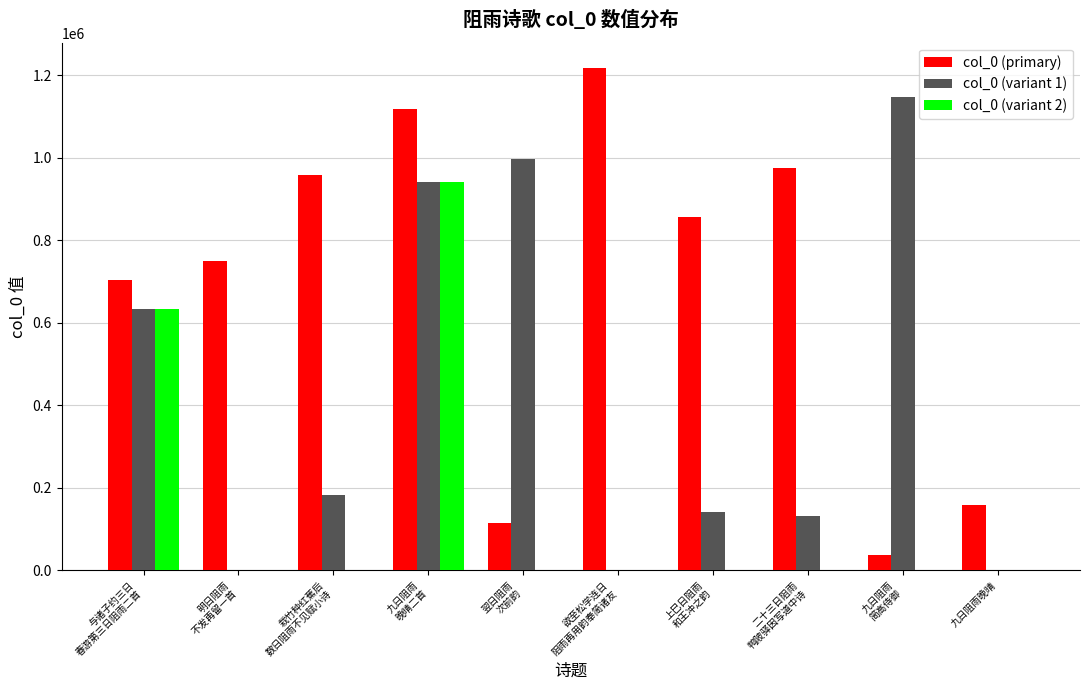

Which label corresponds to the largest value in the chart?

欲至松学连日
阻雨再用韵奉简诸友